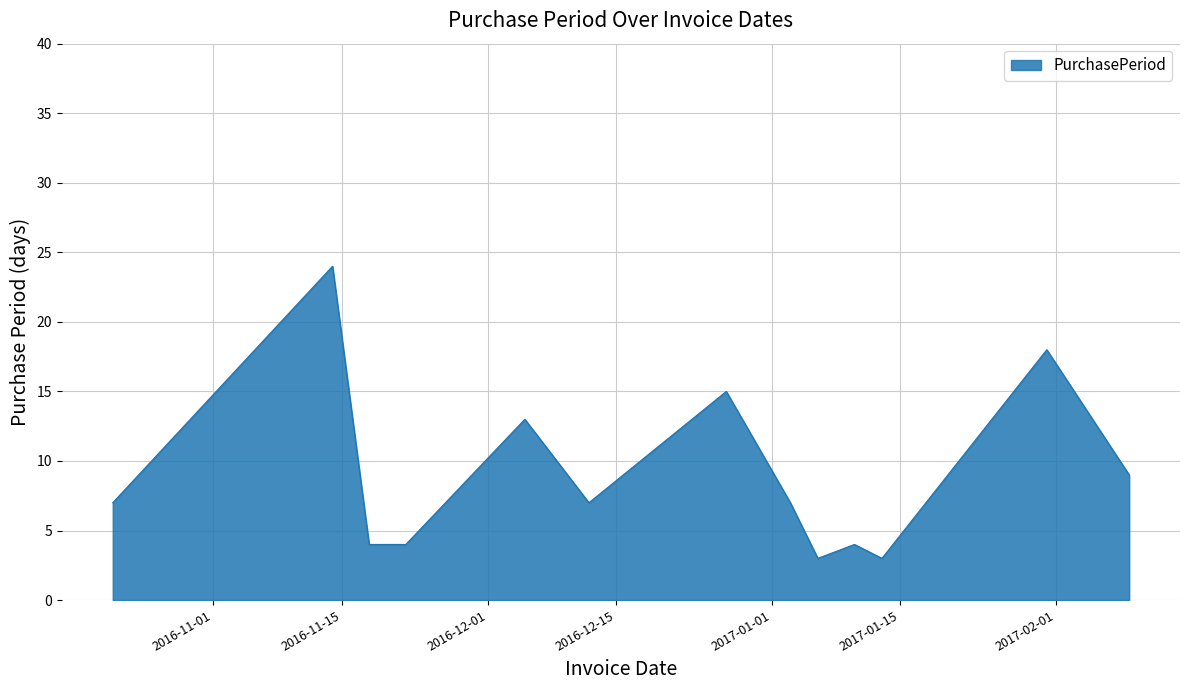

What is the difference between the maximum and minimum values?

21